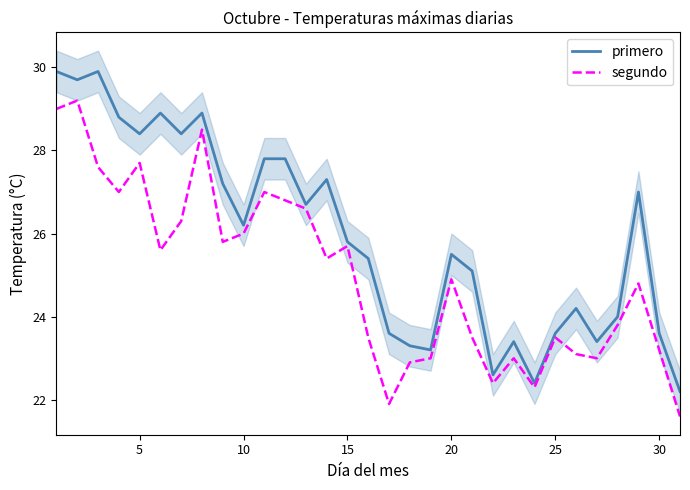

Where is segundo nearest to the value 25?

20